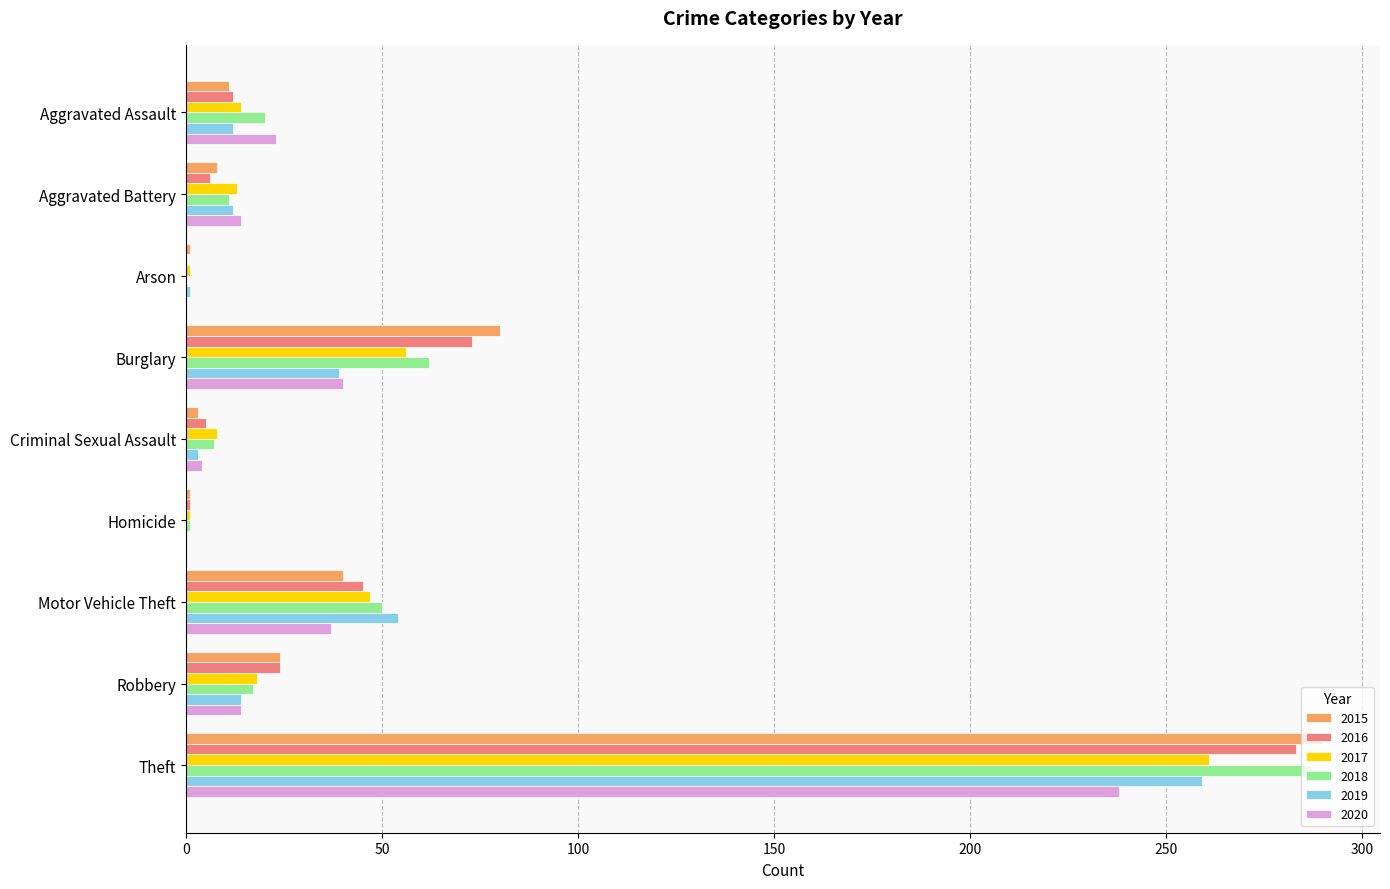

What is the sum of all 2015 values?

458